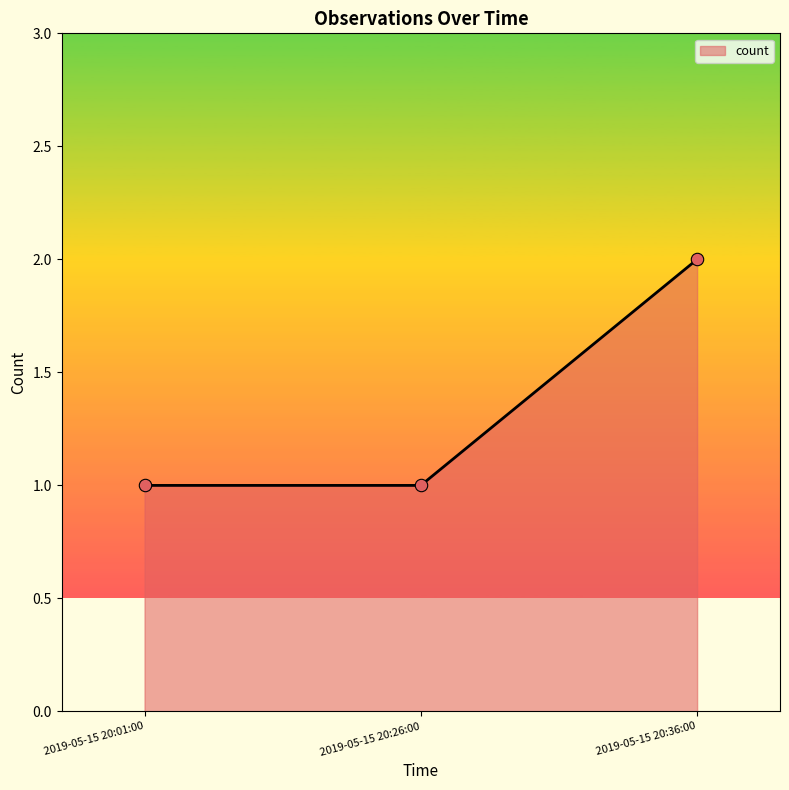

What is the change in value from 2019-05-15 20:01:00 to 2019-05-15 20:36:00?

+1